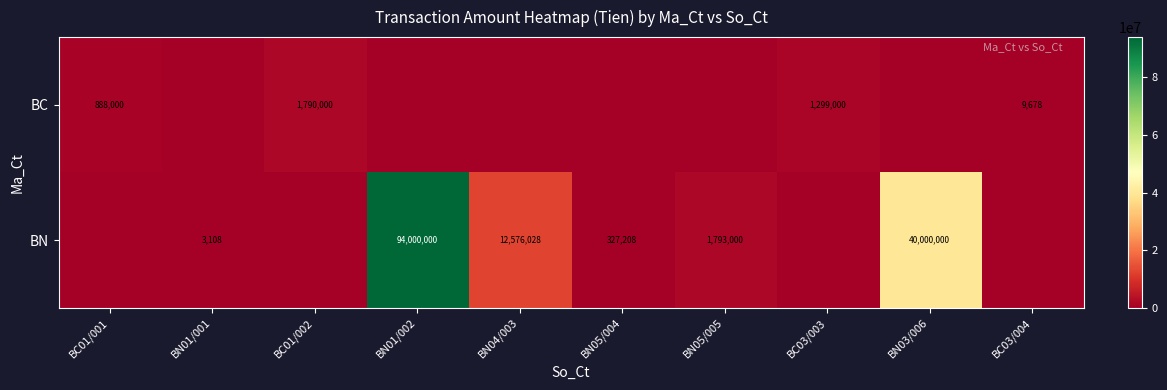

At BC01/001, list the series in order from largest to smallest.

BC, BN